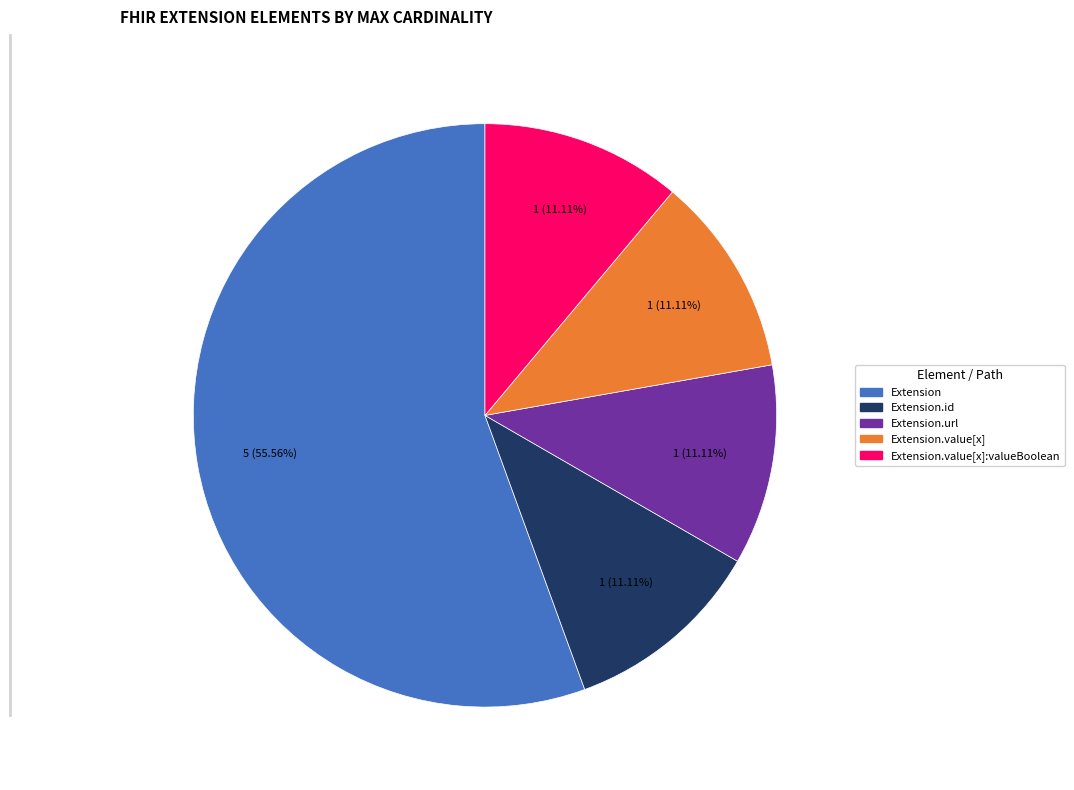

Count the number of slices in the pie.

5